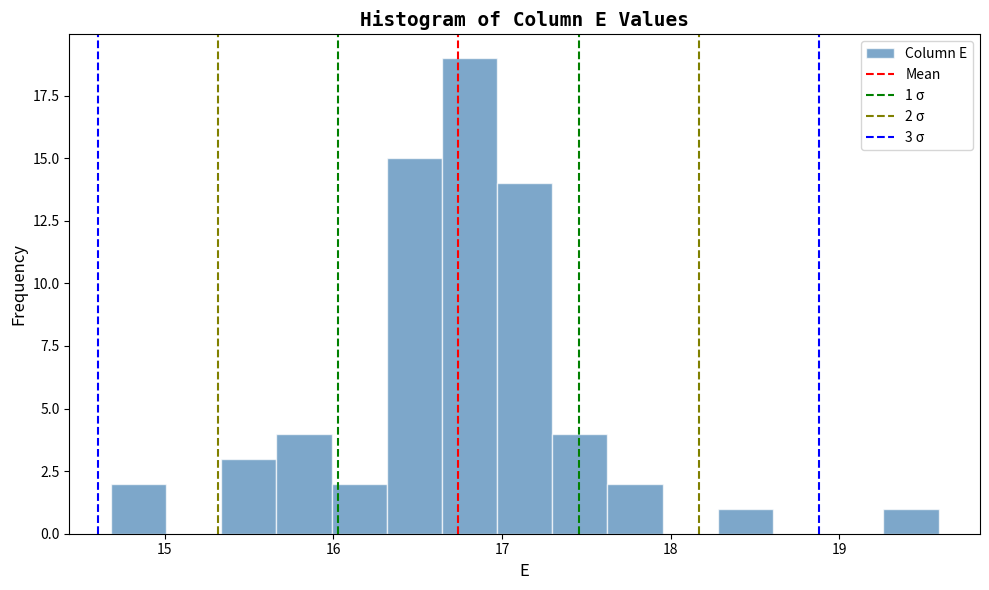

Around what value on the x-axis is the tallest bar? Give the approximate position of its centre, as read against the axis.

16.8